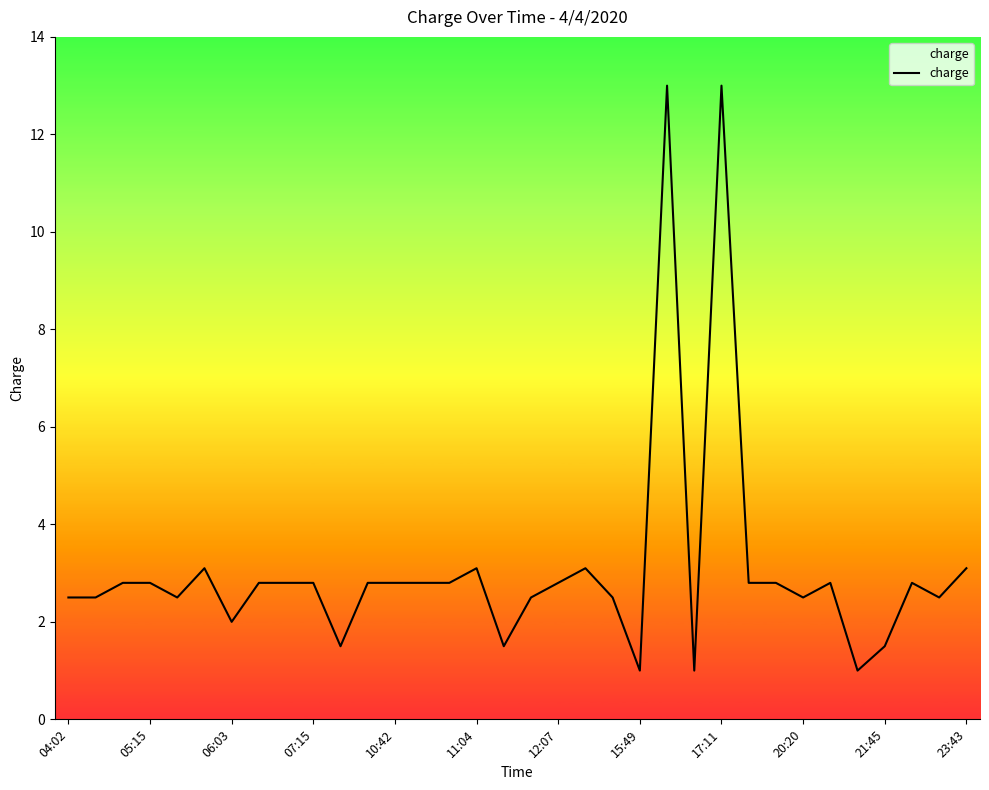

What position from the left is 32?

33